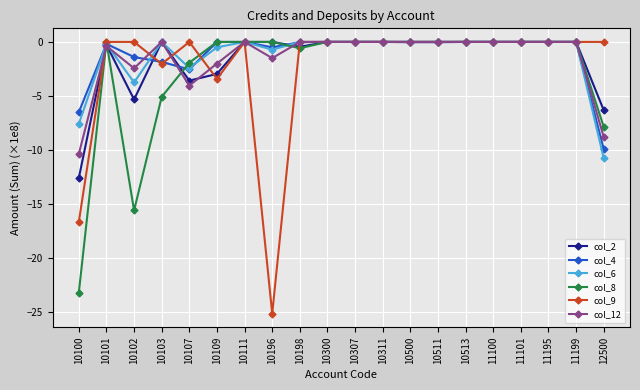

Does the chart display data point markers on the line(s)?

Yes